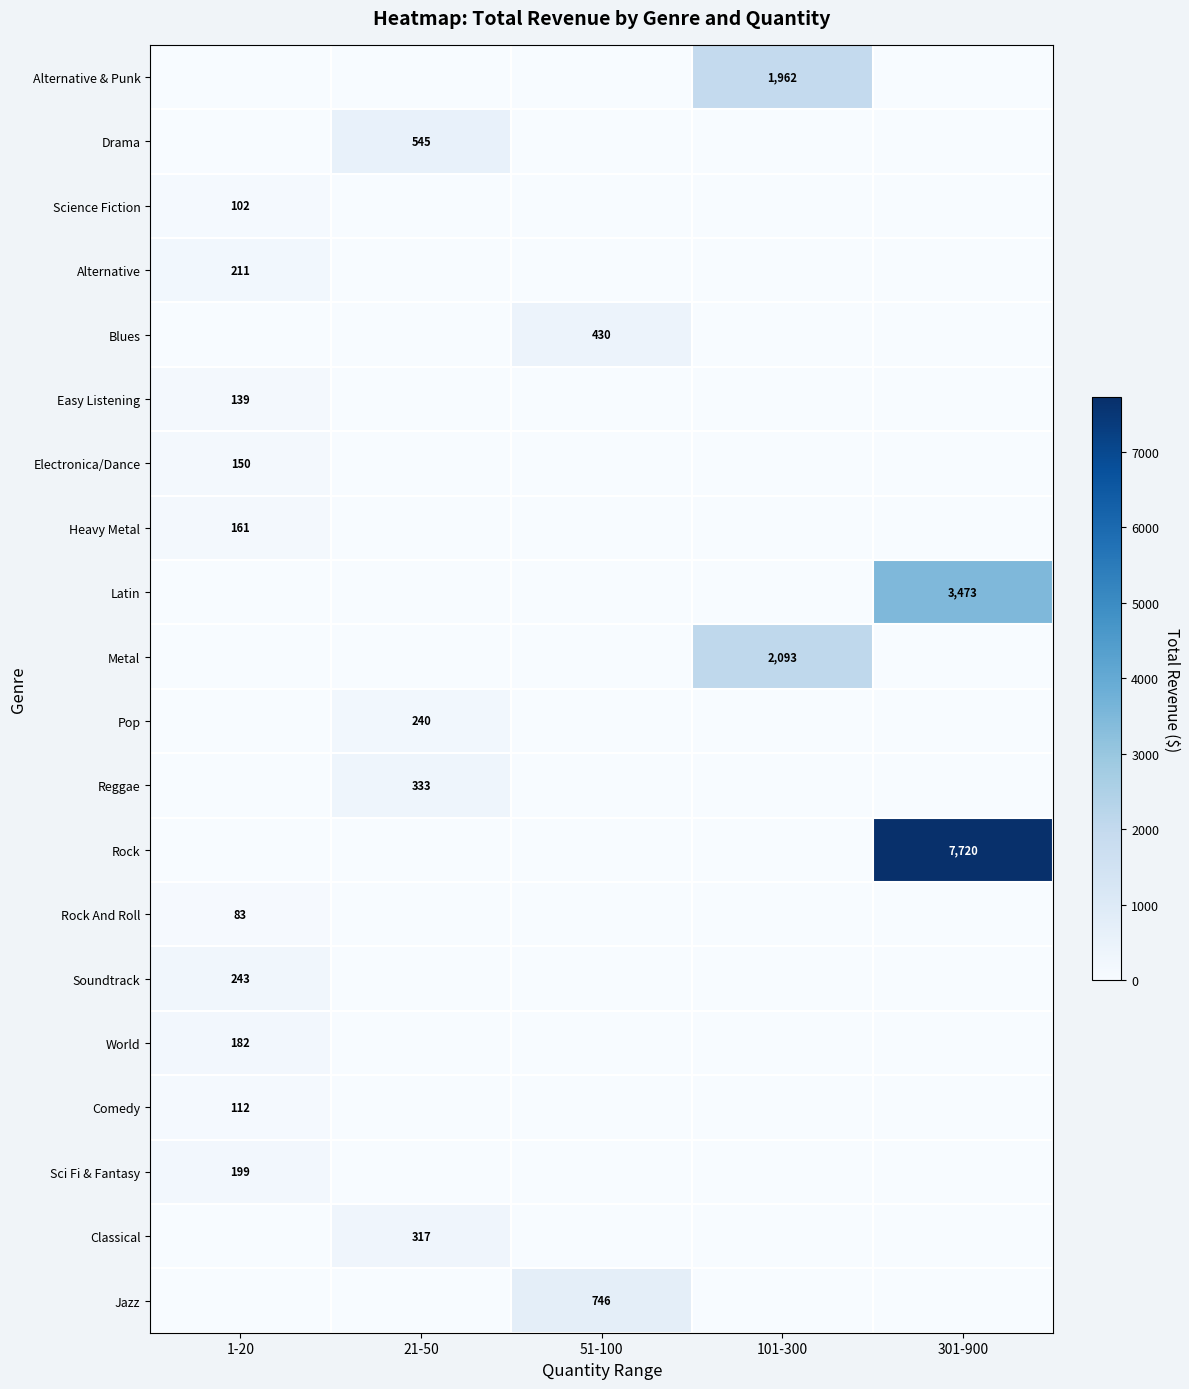

The Classical series shows 486 at 21-50. True or false?

False